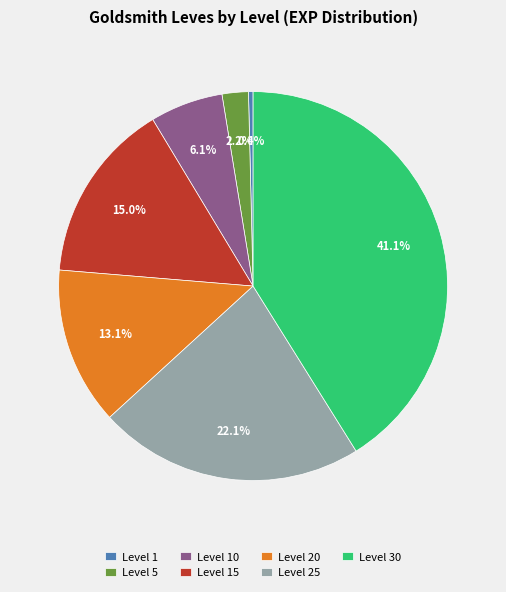

How many slices are in this pie chart?

7